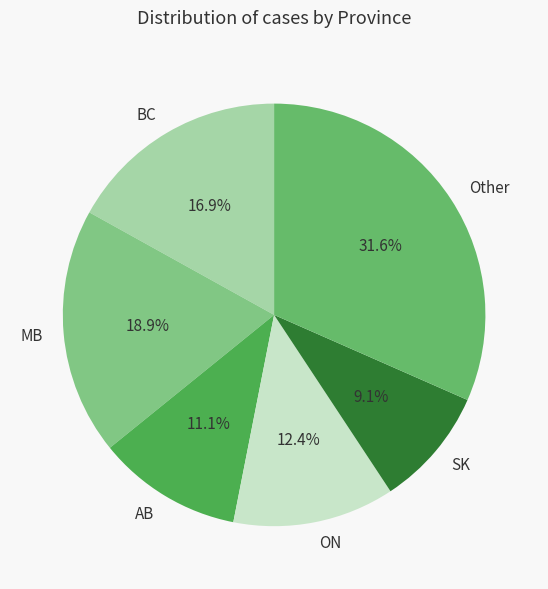

To the nearest percent, what is the difference between the largest and smallest slice percentages?

22%